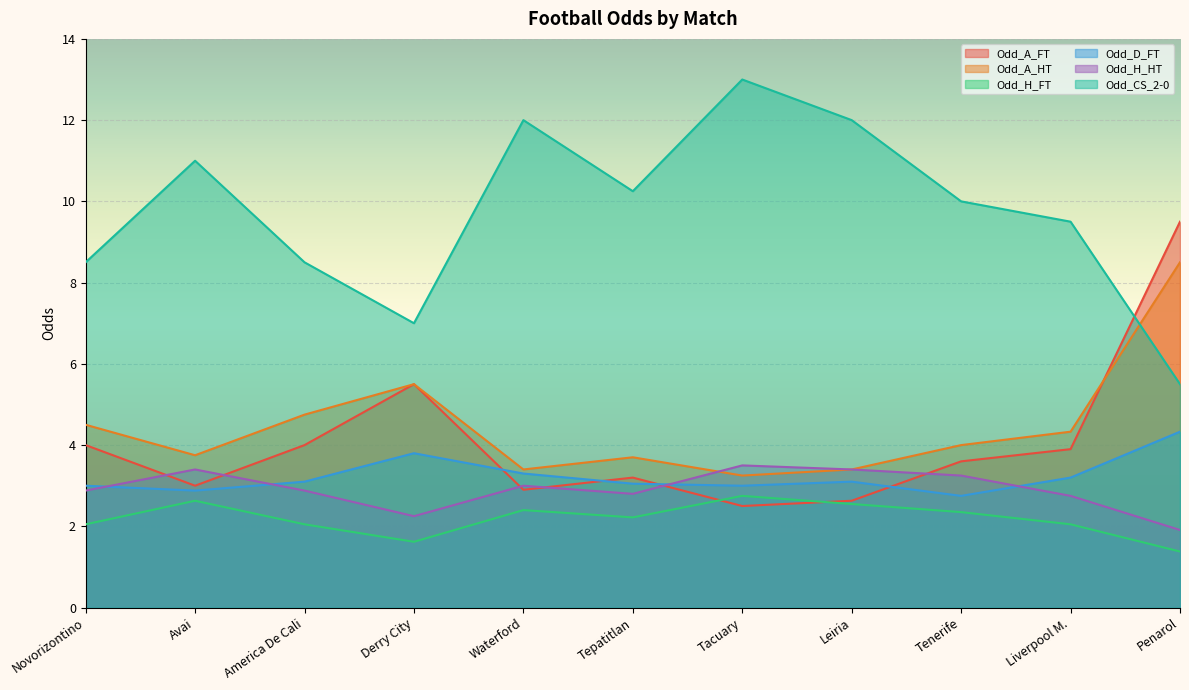

What is the approximate value of Odd_H_FT at America De Cali?

2.0